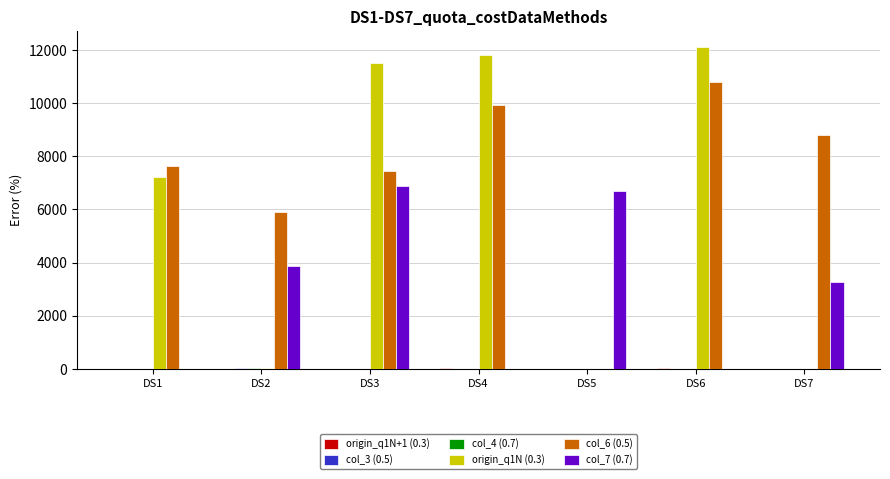

What is the maximum value shown in the chart?

12098.3